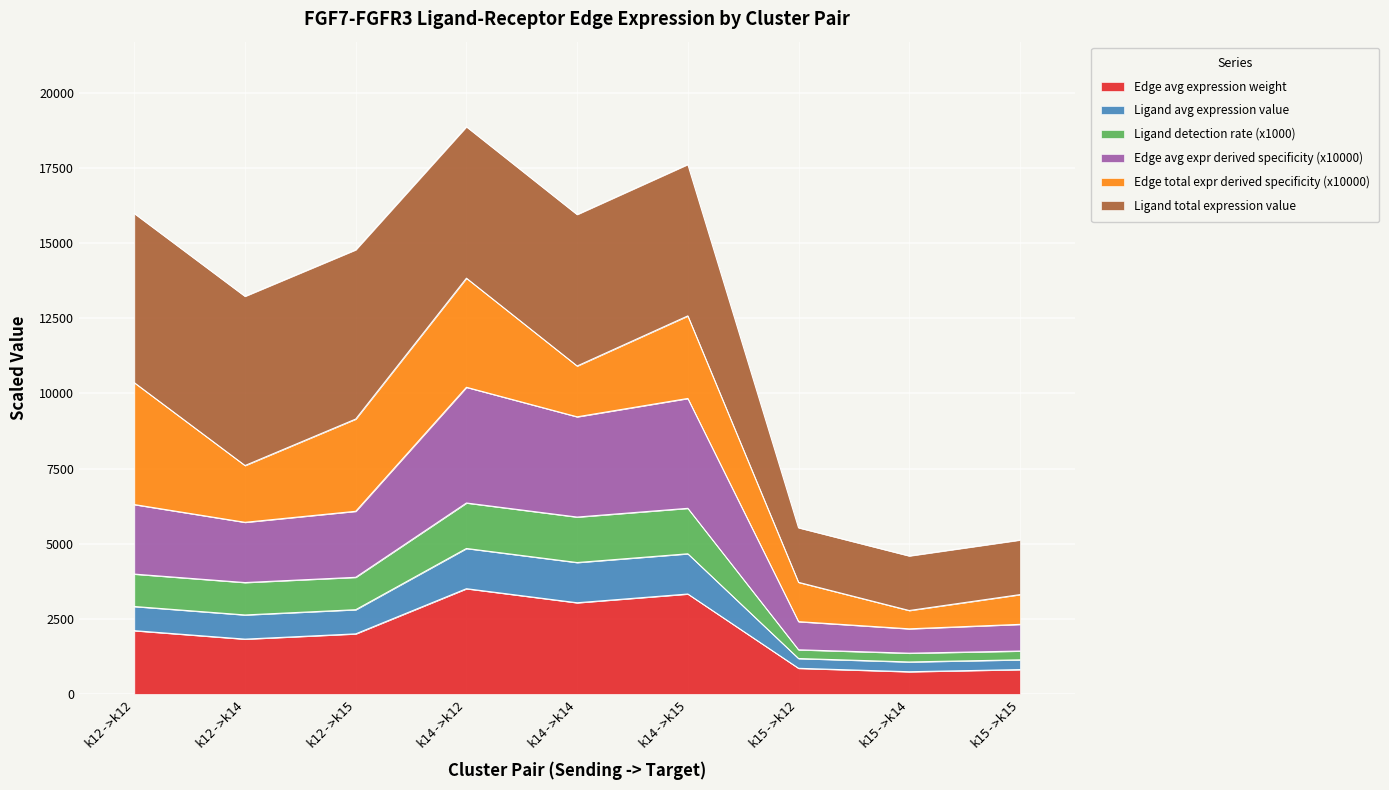

What is the label of the 6th point from the right?

k14->k12